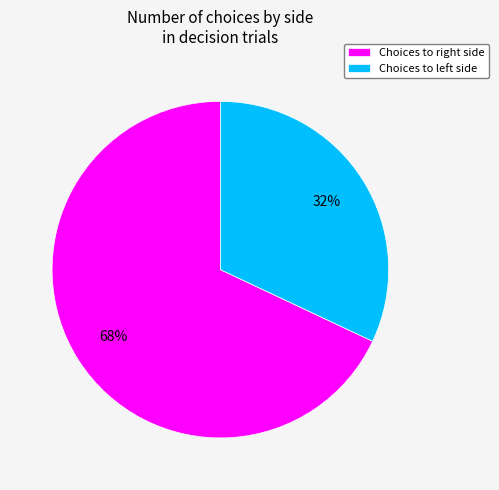

To the nearest percent, what is the average slice percentage?

50%